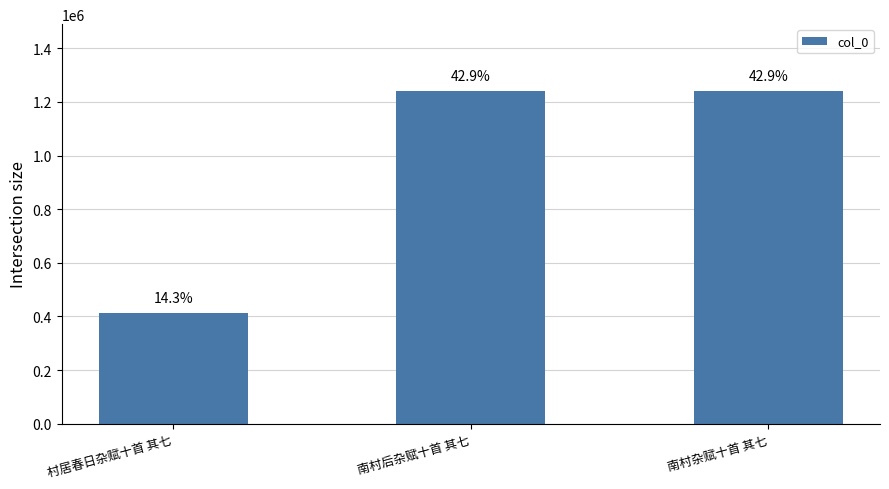

What is the difference between the maximum and minimum values?

827786